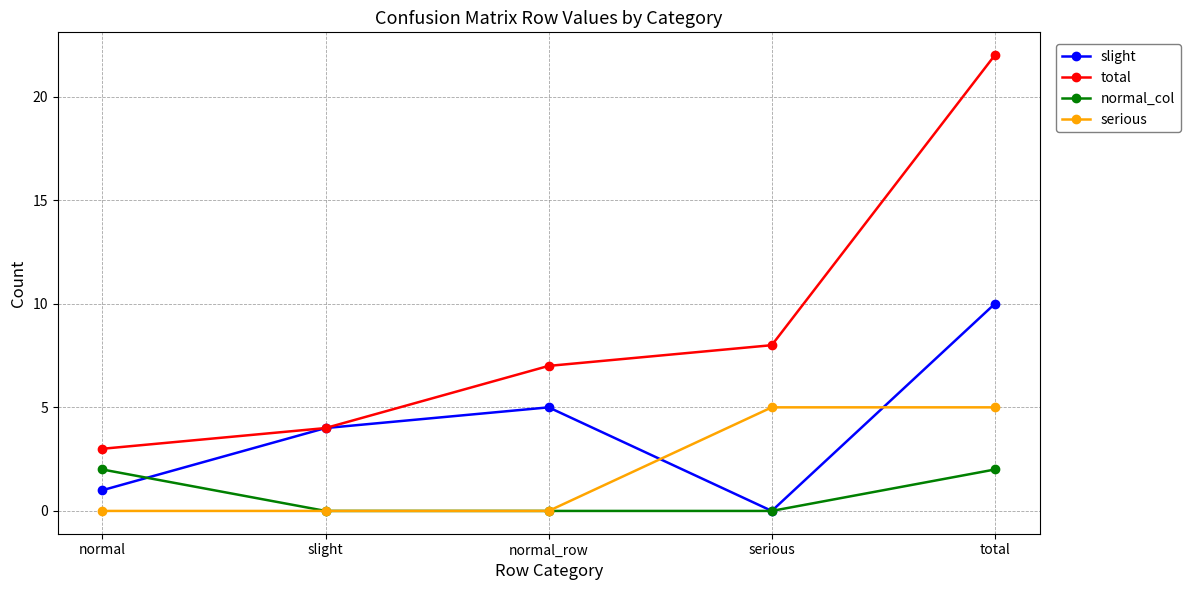

What is the difference between the total values at slight and total?

18